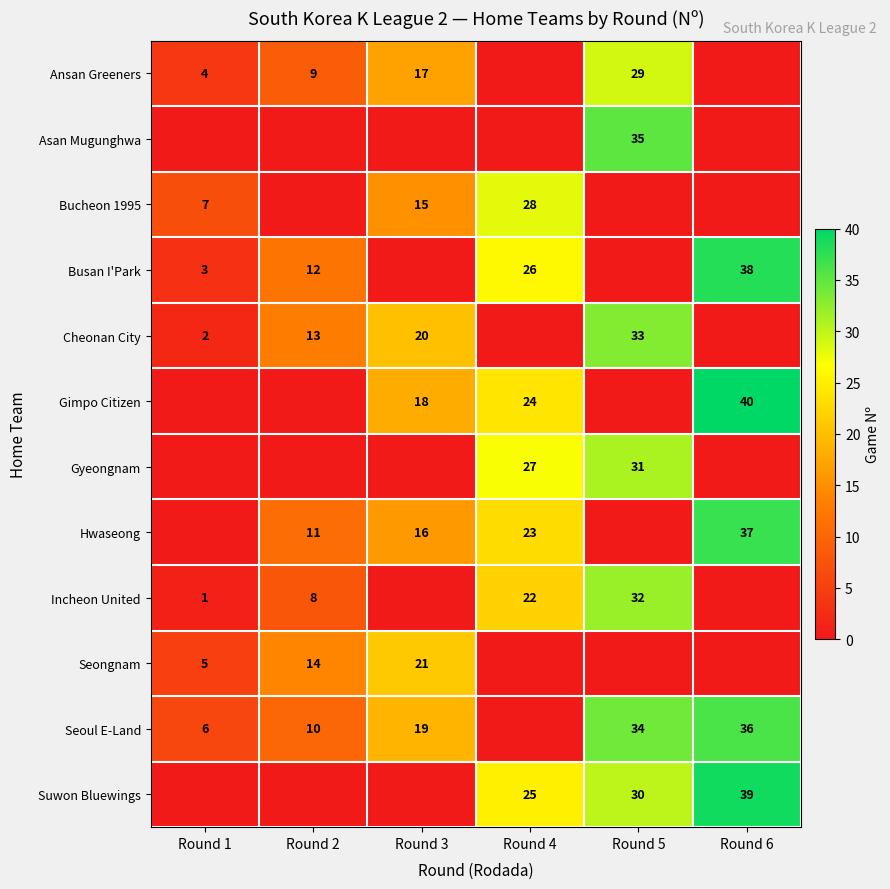

At which category does the chart reach its minimum across all series?

Round 4